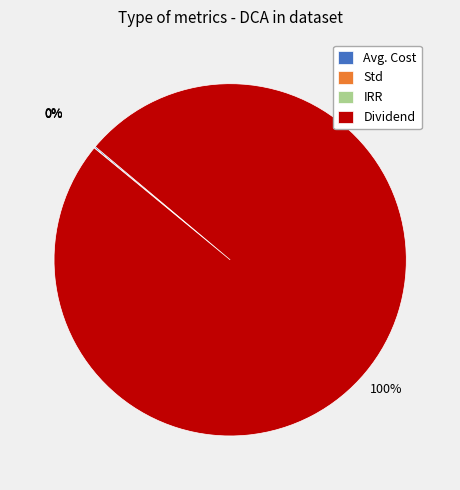

The Dividend slice represents 100% of the pie. True or false?

True